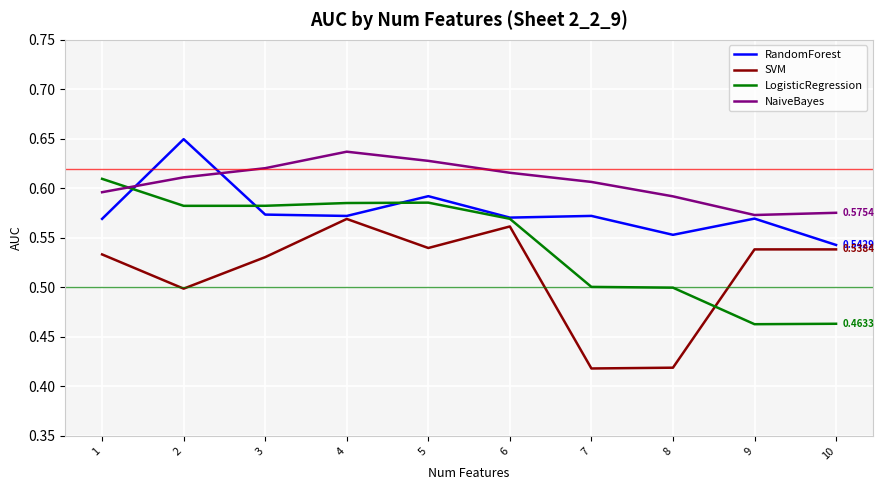

Which series has the widest spread of values?

SVM